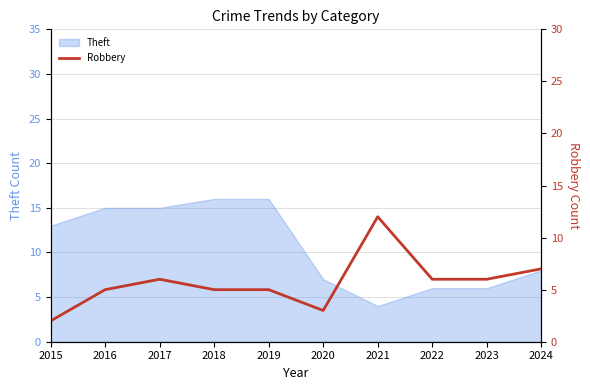

True or false: Theft has a value of 16 at 2018.

True